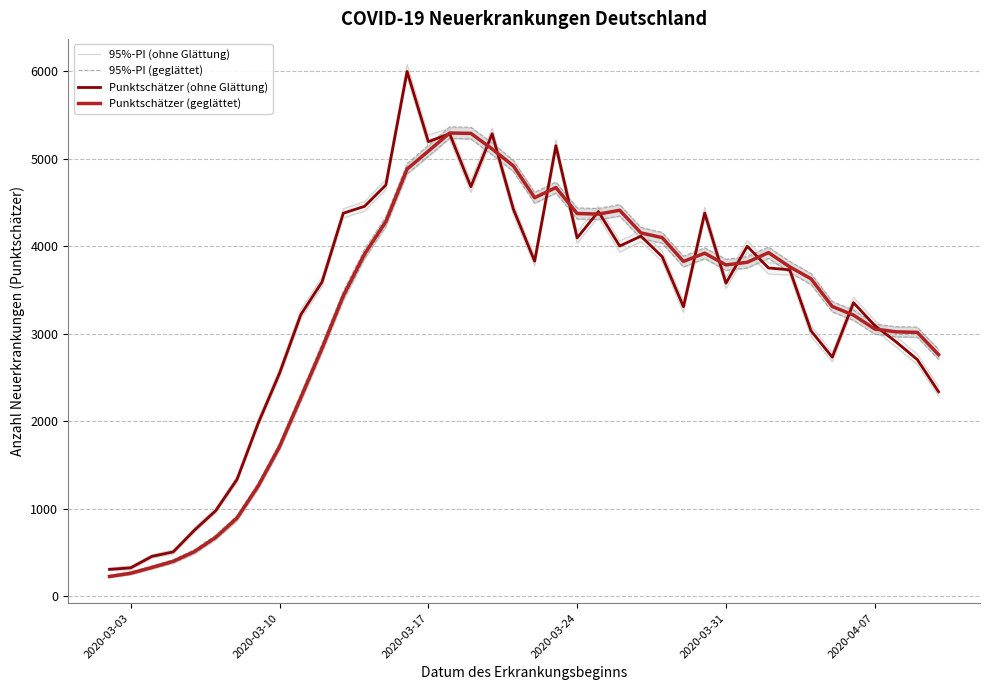

Reading left to right, what are all the values shown in this chart?

95%-PI (ohne Glättung): 292	304	437	483	731	952	1298	1942	2498	3169	3543	4326	4403	4646	5939	5132	5223	4618	5218	4361	3777	5080	4036	4335	3934	4053	3825	3243	4319	3518	3933	3683	3673	2969	2680	3298	3041	2851	2649	2290
95%-PI (geglättet): 214	248	313	379	488	650	866	1230	1672	2226	2788	3384	3860	4229	4828	5030	5235	5228	5048	4855	4493	4609	4313	4307	4346	4089	4036	3764	3860	3726	3753	3863	3702	3564	3251	3155	2997	2967	2960	2708
Punktschätzer (ohne Glättung): 307	325	456	507	756	979	1336	1981	2550	3219	3594	4379	4458	4701	6000	5197	5288	4682	5287	4425	3831	5151	4097	4398	4004	4117	3882	3310	4381	3579	4001	3753	3732	3035	2733	3356	3095	2909	2706	2338
Punktschätzer (geglättet): 226	263	329	399	511	674	895	1263	1711	2271	2836	3435	3912	4283	4884	5089	5296	5292	5114	4920	4556	4673	4376	4369	4413	4154	4100	3828	3922	3788	3818	3929	3766	3630	3313	3214	3055	3023	3017	2762